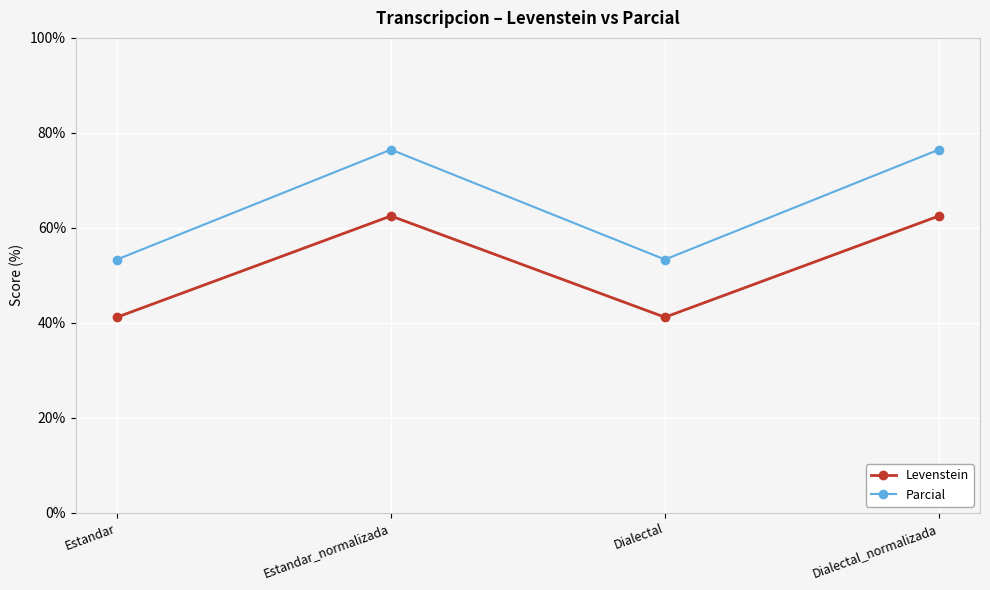

What is the label of the 3rd point from the right?

Estandar_normalizada